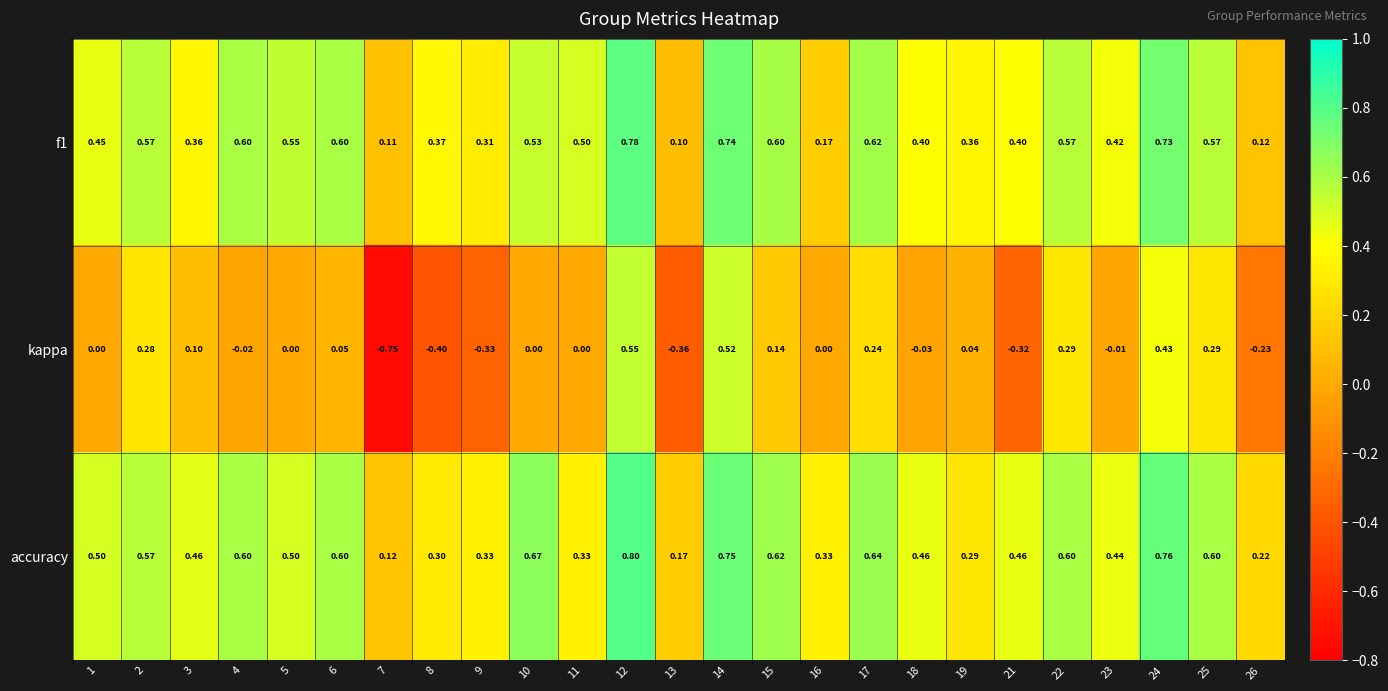

Which series has the largest total across all categories?

accuracy